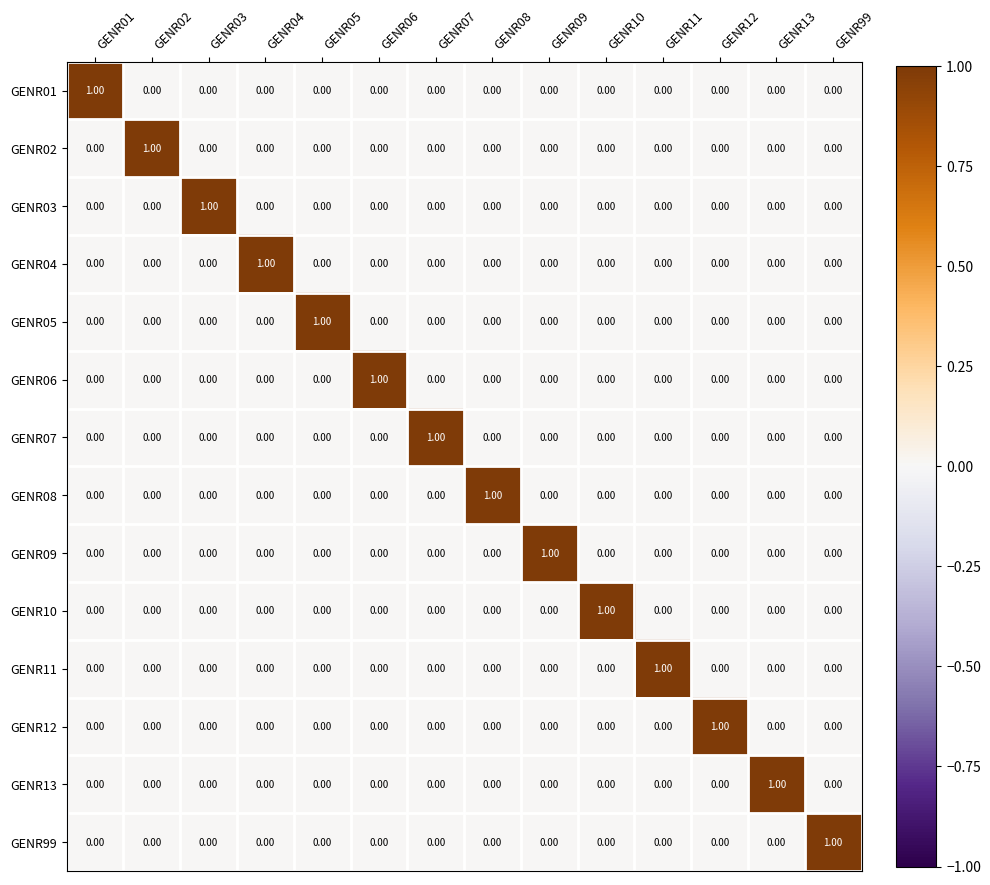

At how many categories does at least one series exceed 0?

14